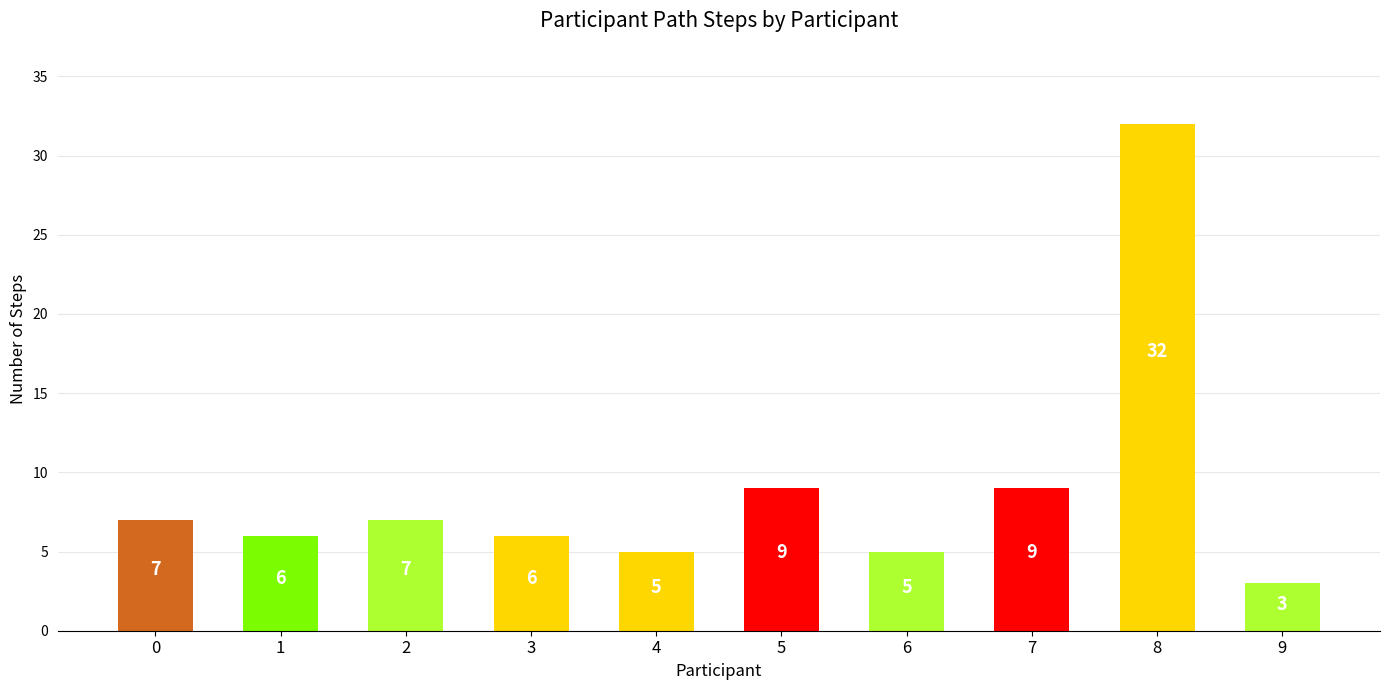

Which has a higher value, 2 or 5?

5